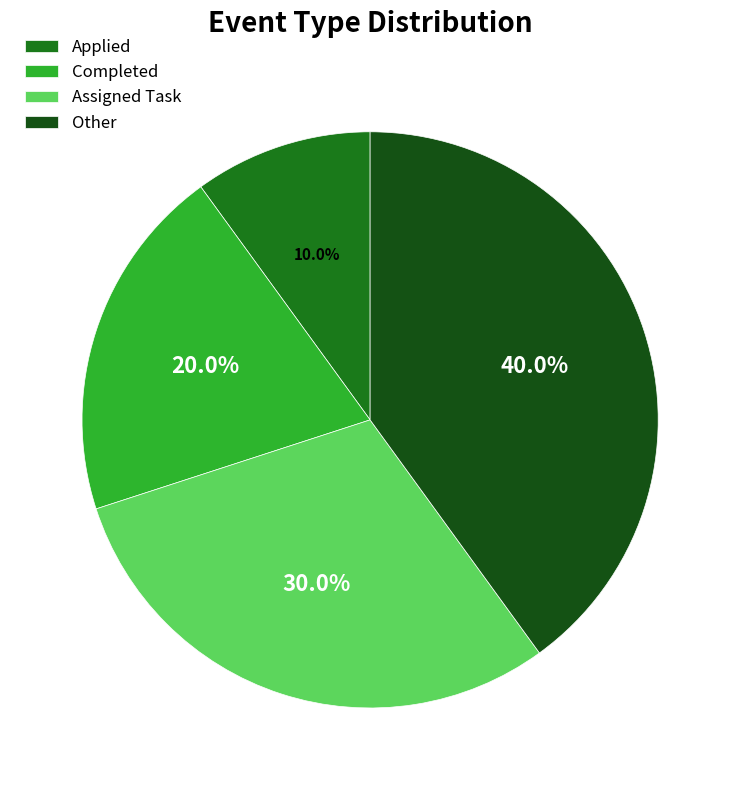

Count the number of slices in the pie.

4